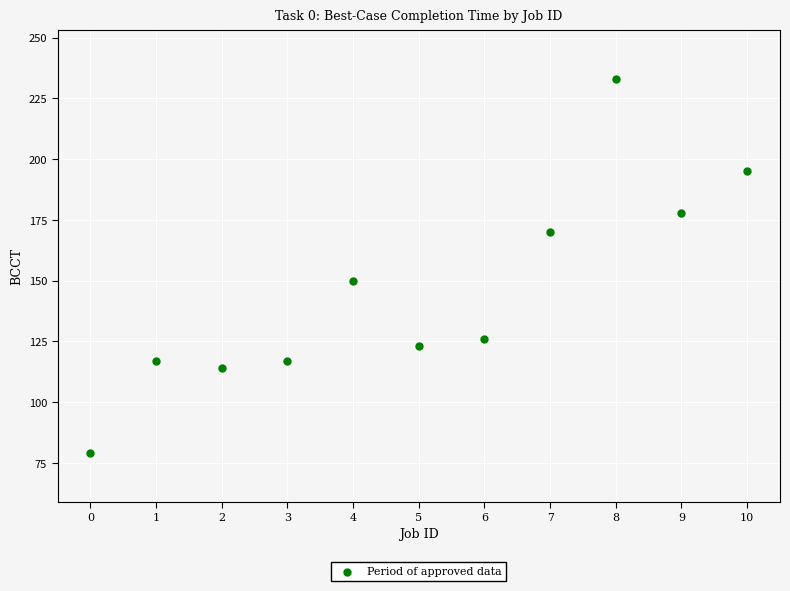

What is the average Y value?

146